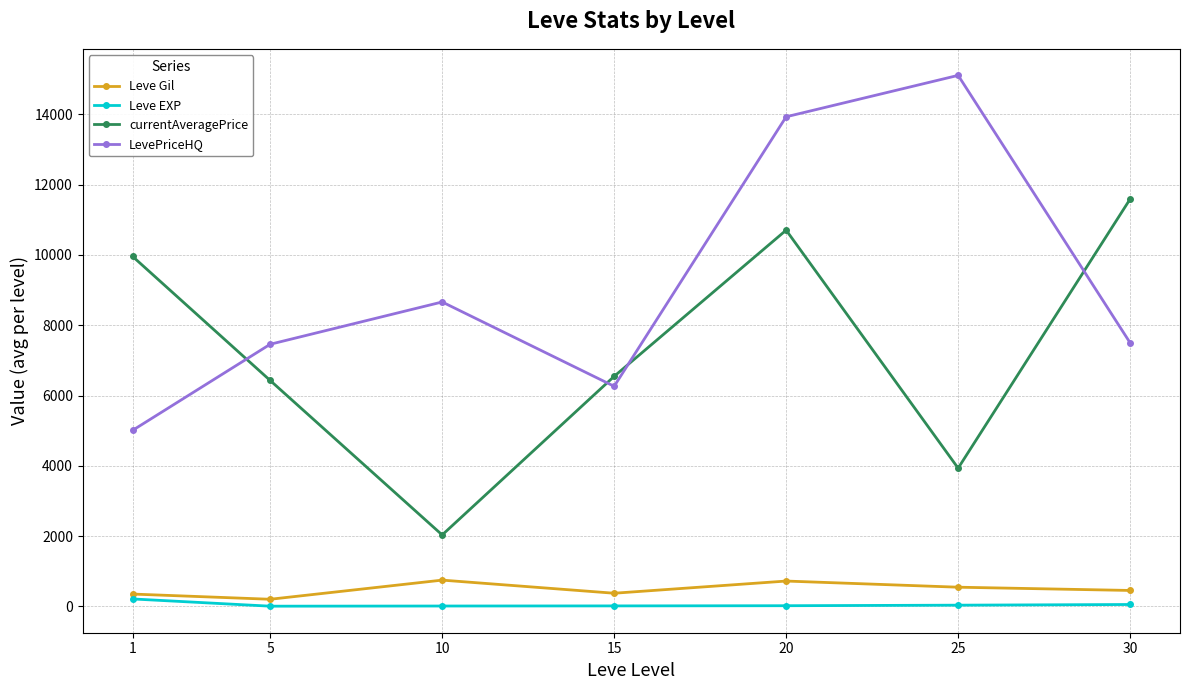

What is the difference between the highest and lowest values at 15?

6533.5